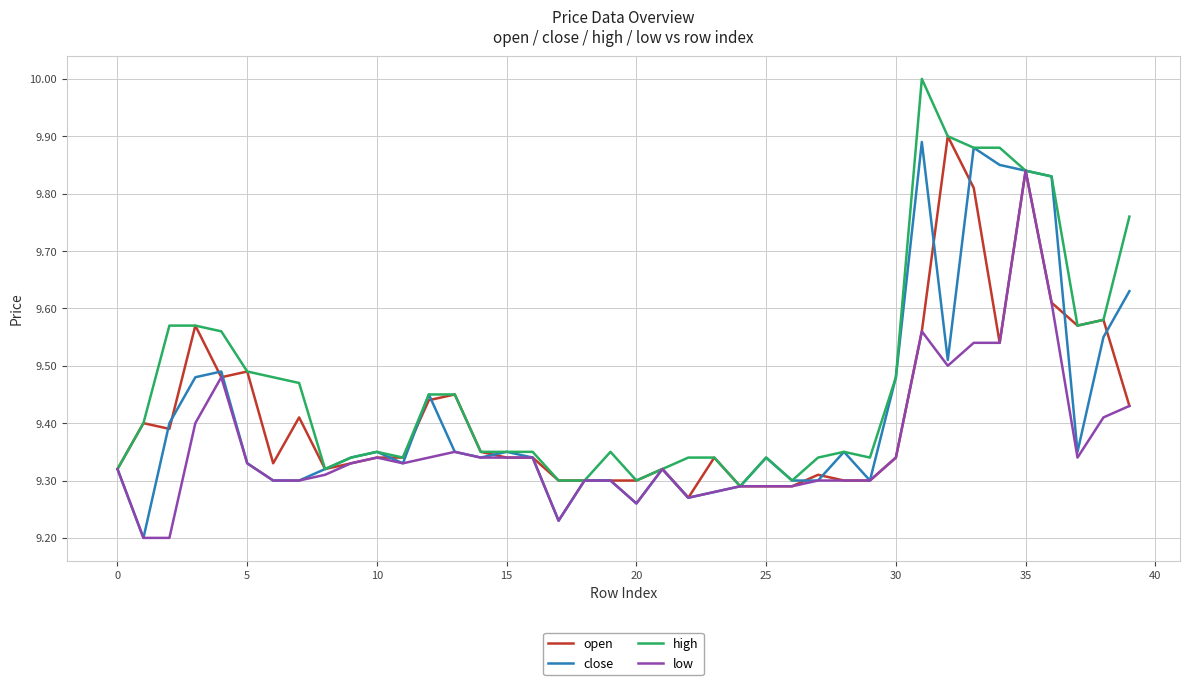

What is the greatest value displayed?

10.0